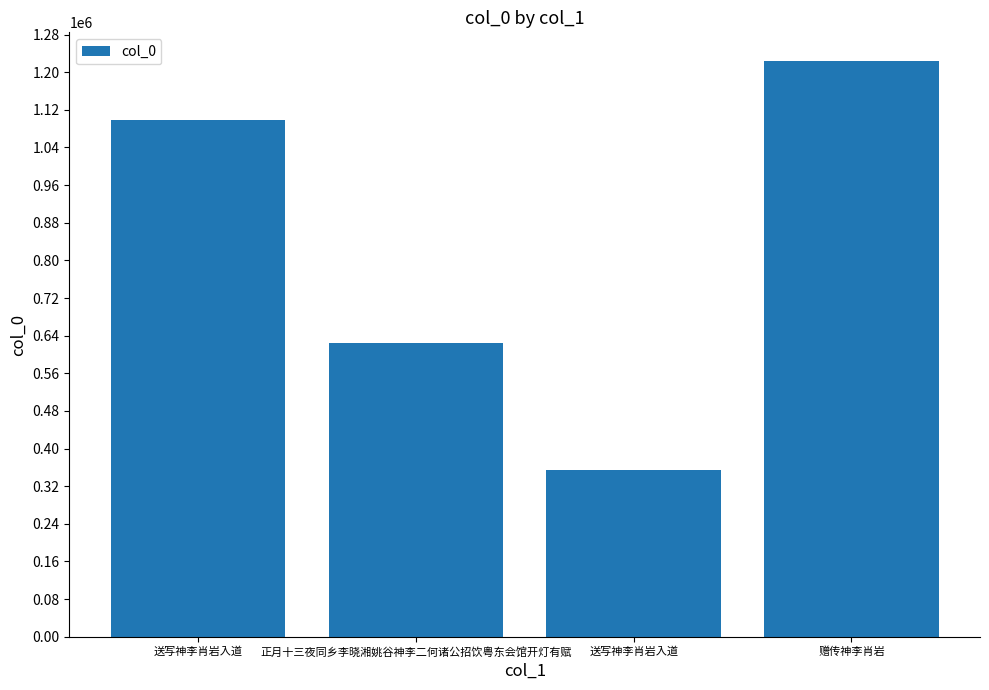

How many distinct data groups are displayed?

1